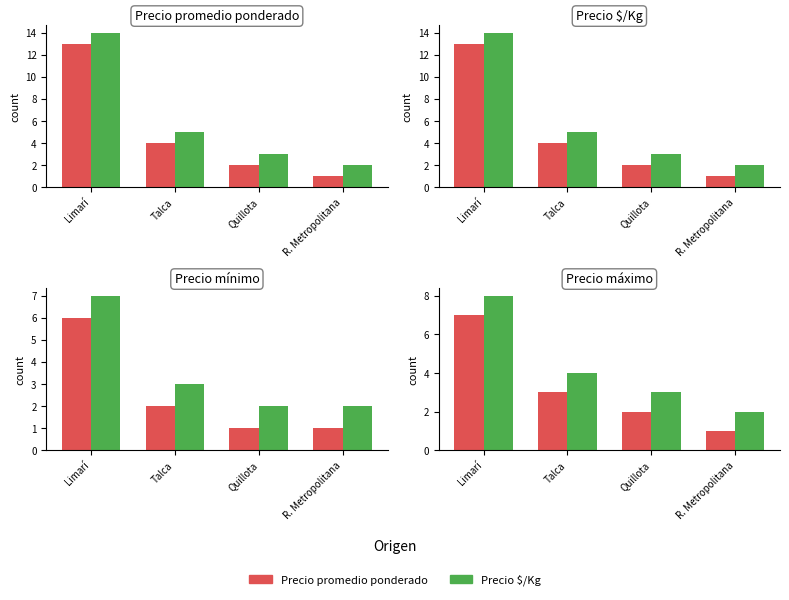

What is the total value across all series at Limarí?

15